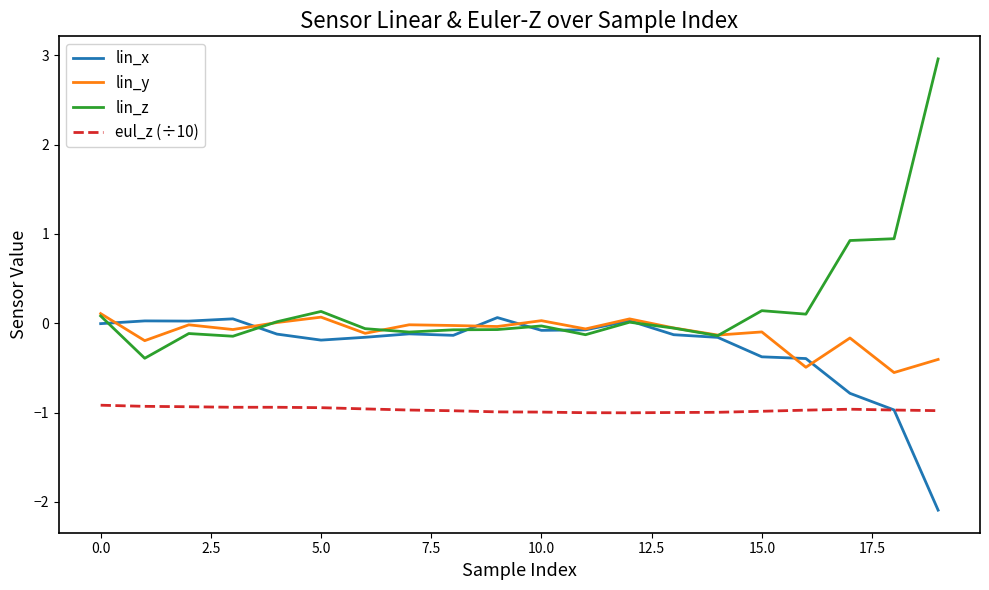

Which series has the widest spread of values?

lin_z